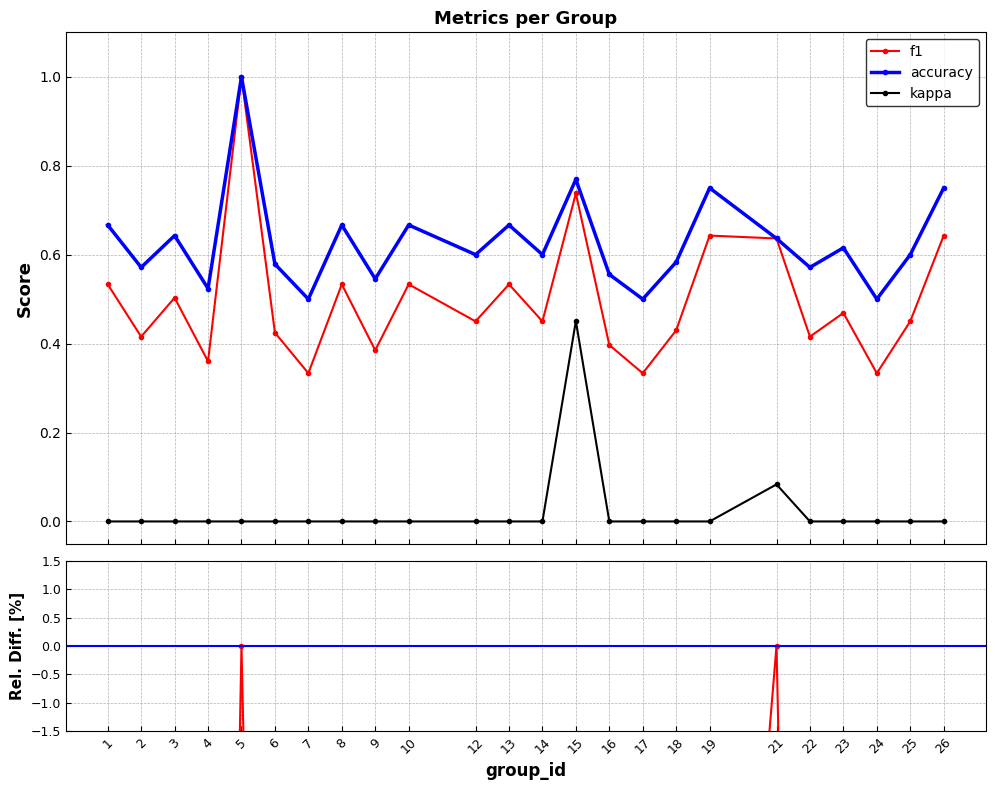

Rank the series at 15 from lowest to highest value.

kappa, f1, accuracy